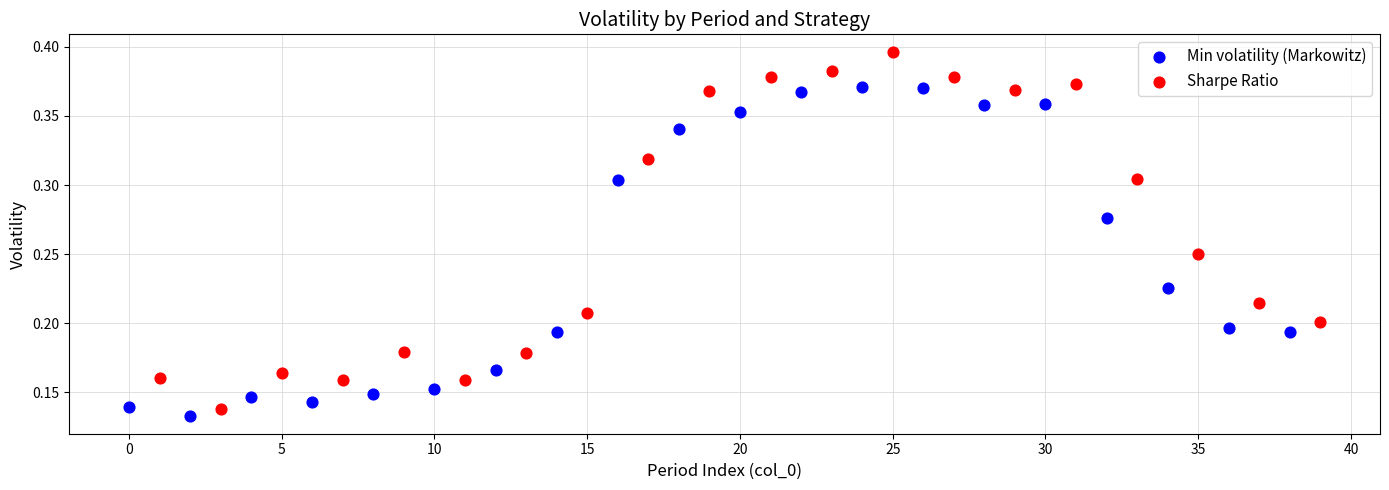

Which series has the widest spread of Y values?

Sharpe Ratio